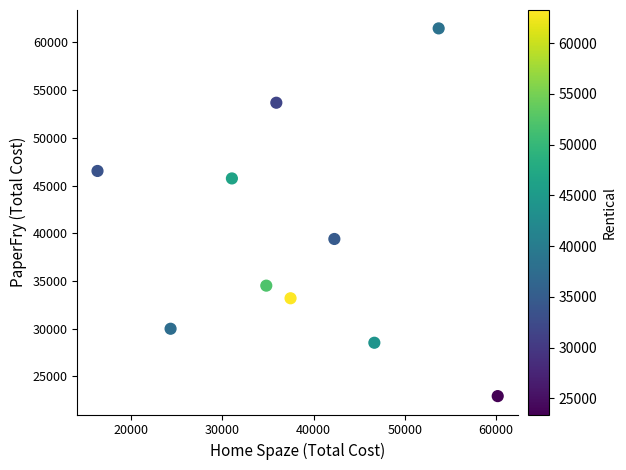

What is the range of X values (max minus min)?

43854.8